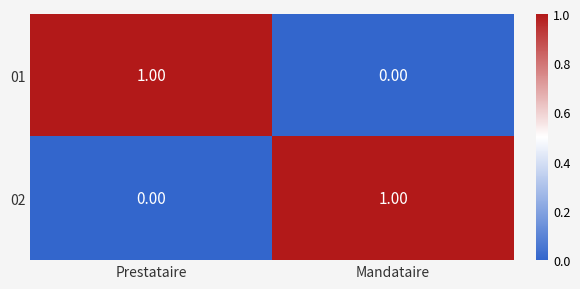

At which label does 02 reach its peak?

Mandataire